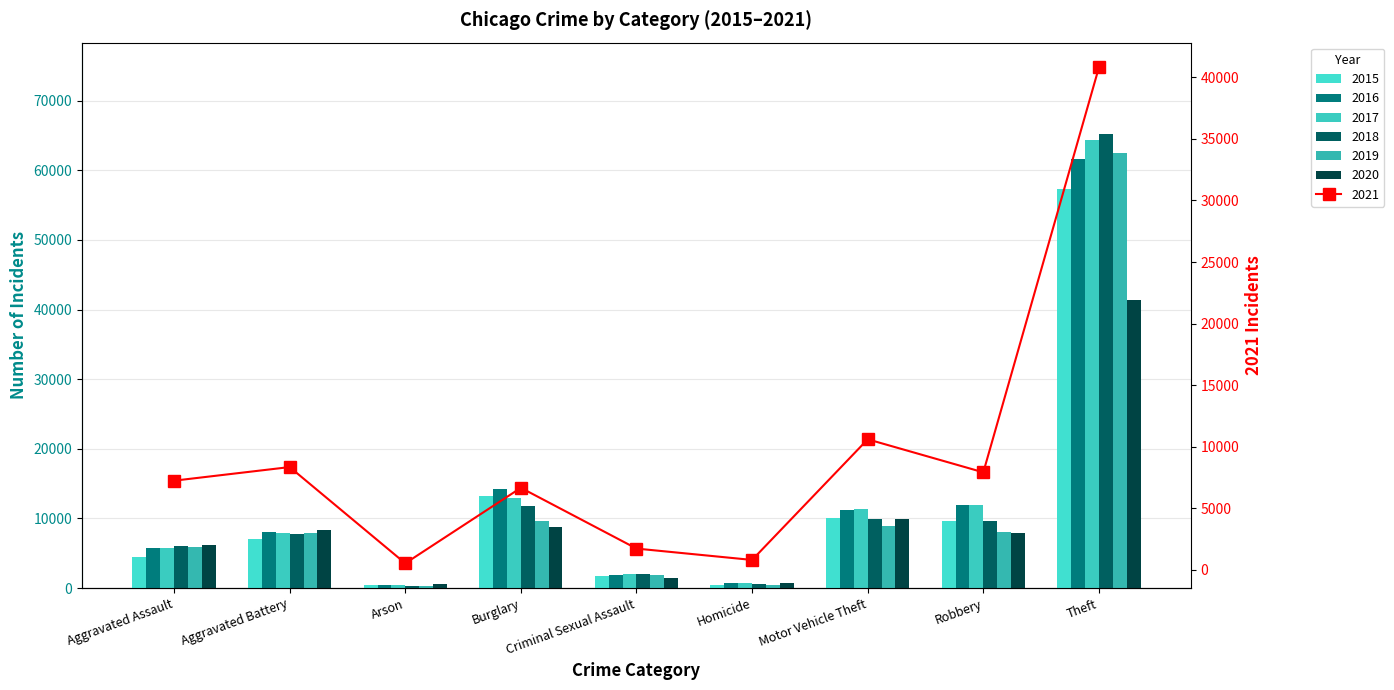

What is the spread (max minus min) of values at Arson?

215